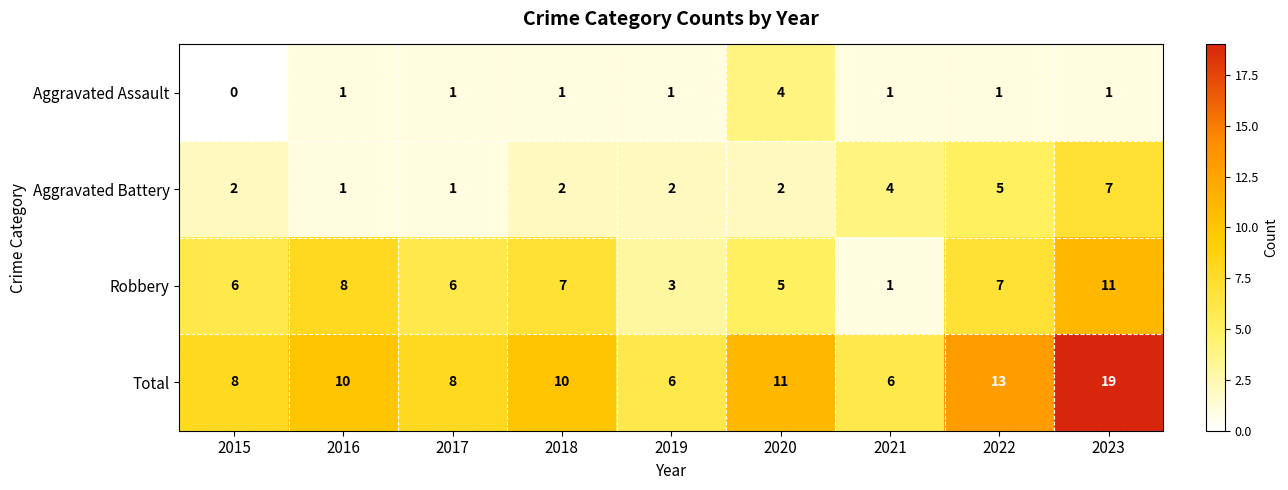

List the series in order of their peak value, highest first.

Total, Robbery, Aggravated Battery, Aggravated Assault